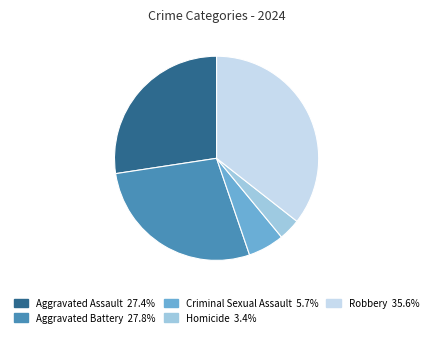

Do Criminal Sexual Assault and Aggravated Battery together represent more than half of the pie?

No